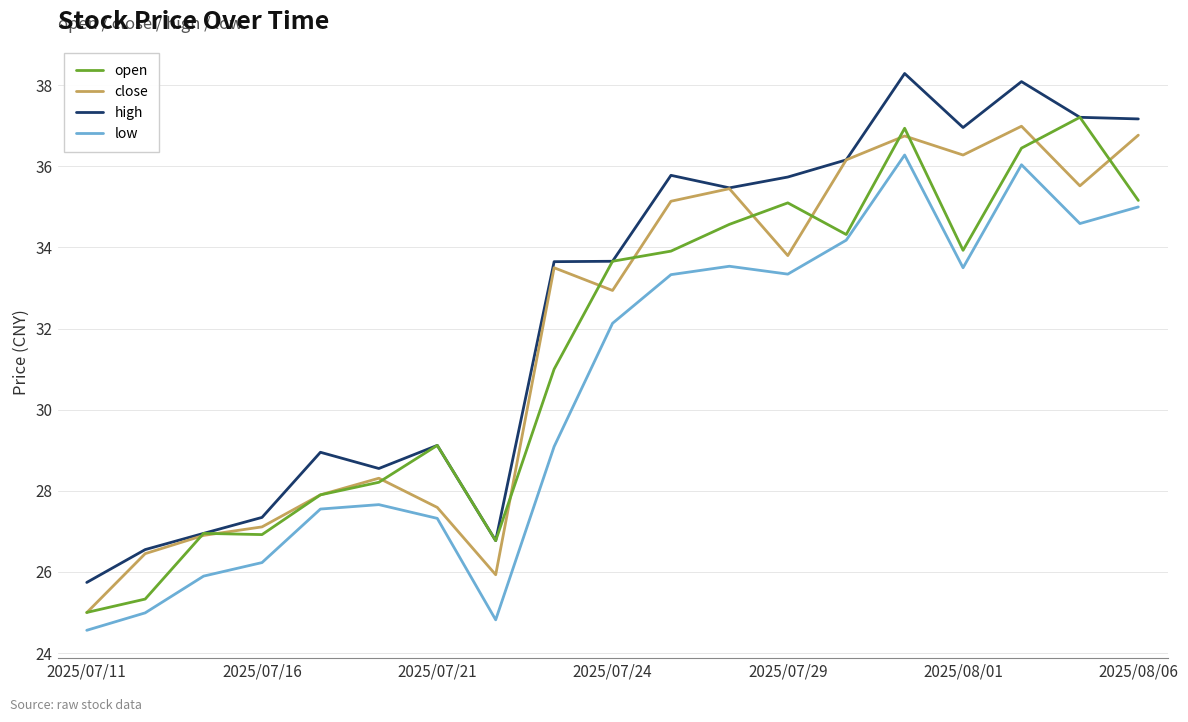

What is the difference between the maximum and minimum values in the open series?

12.2